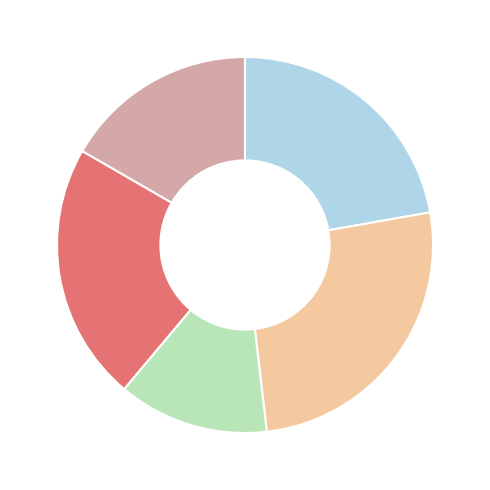

Is there any slice that represents more than half of the pie?

No